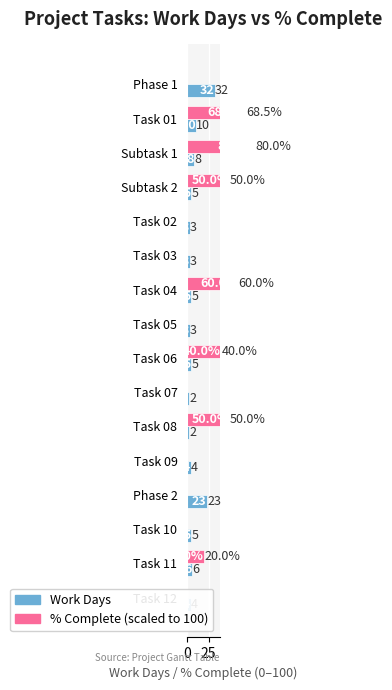

How many bars are there in total?

32